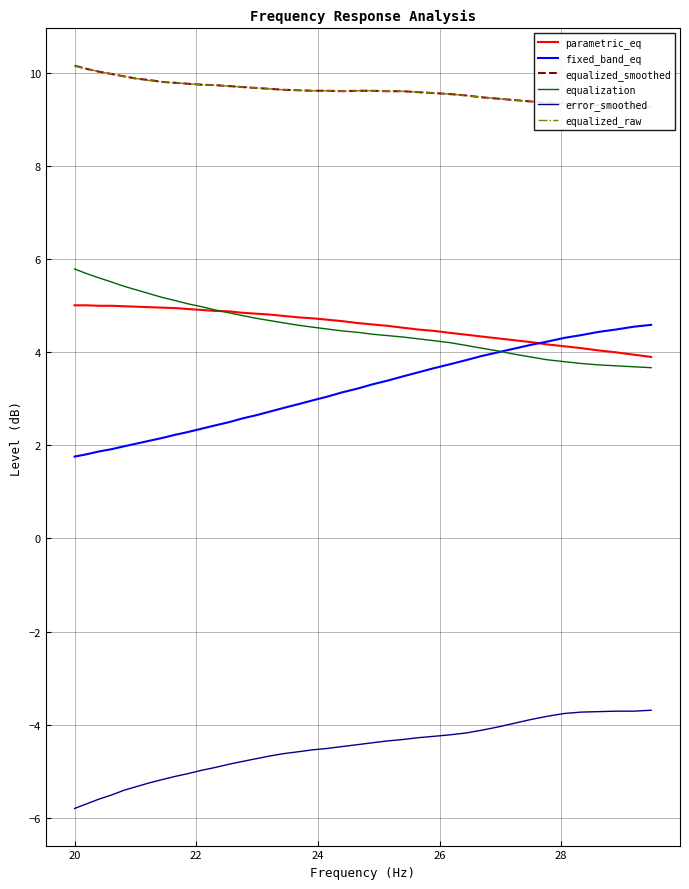

True or false: error_smoothed and parametric_eq cross at least once.

False